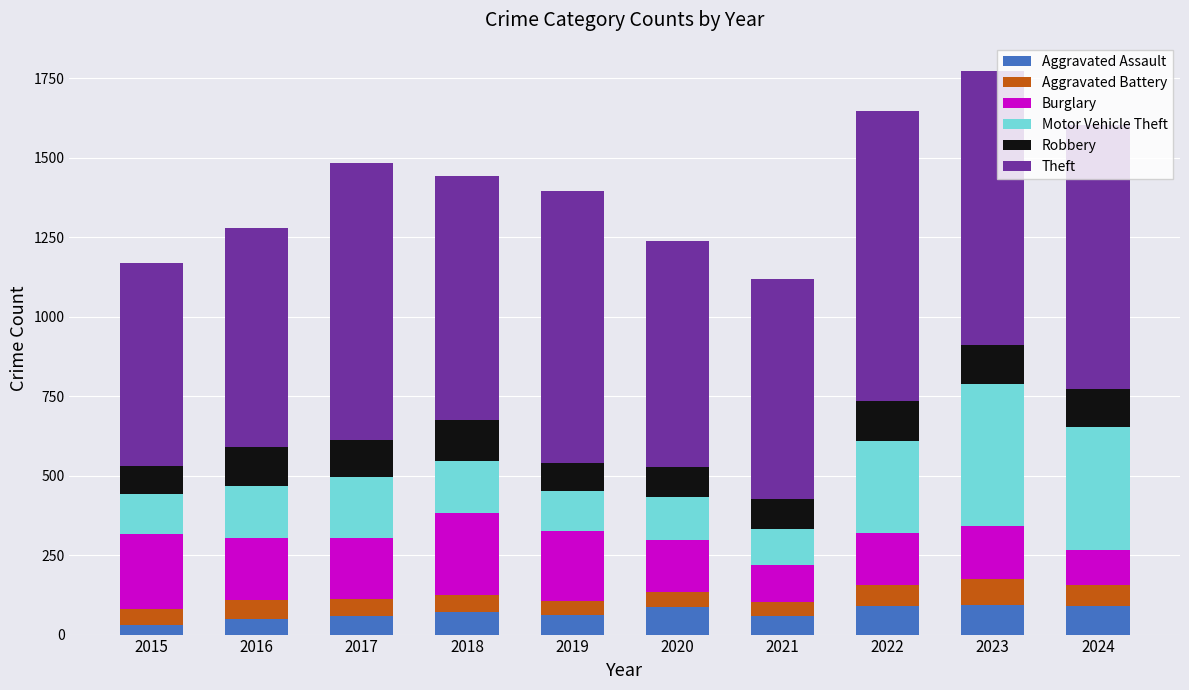

What is the maximum value for Aggravated Assault?

93